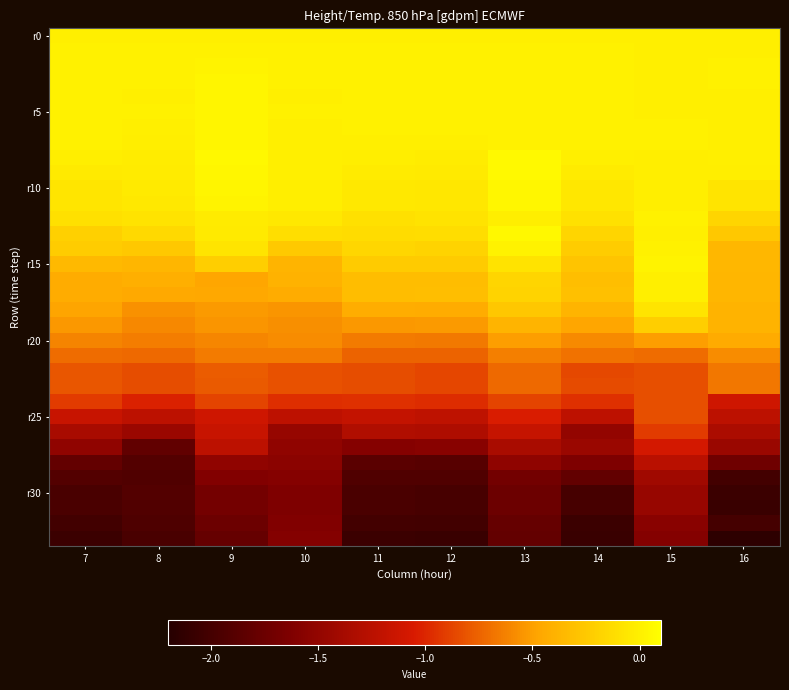

What is the total value across all series at 11?

-22.2